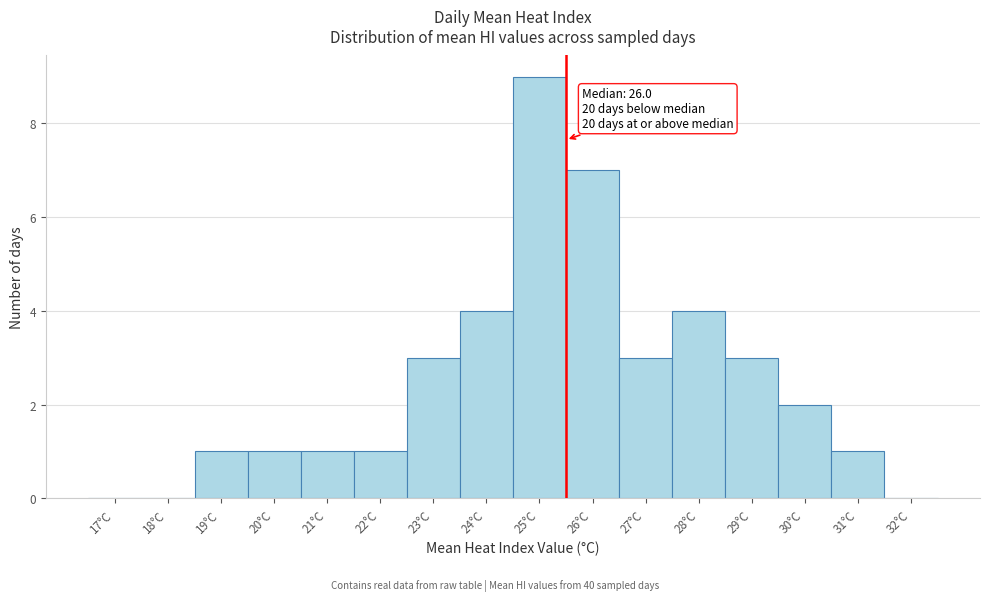

Reading left to right, transcribe all the data shown in this chart.

17°C=0	18°C=0	19°C=1	20°C=1	21°C=1	22°C=1	23°C=3	24°C=4	25°C=9	26°C=7	27°C=3	28°C=4	29°C=3	30°C=2	31°C=1	32°C=0